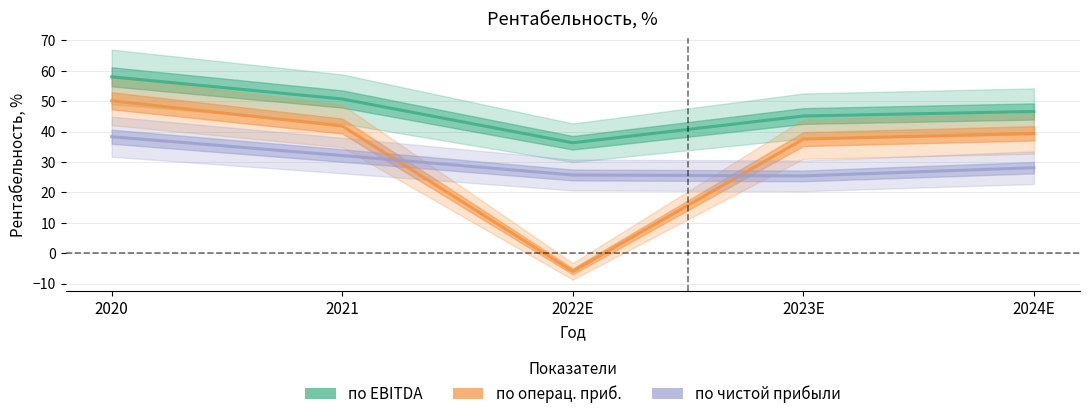

What is the sum of all по EBITDA values?

236.7